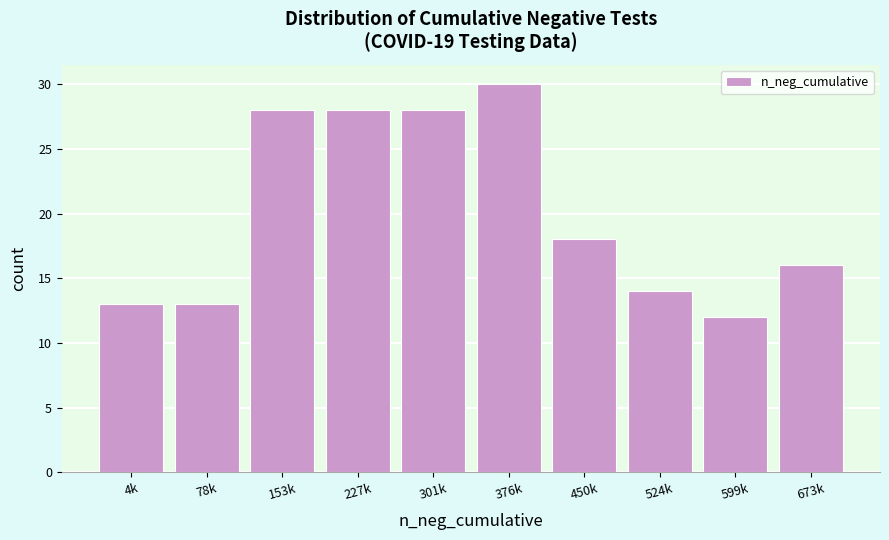

Reading left to right, transcribe all the data shown in this chart.

13	13	28	28	28	30	18	14	12	16